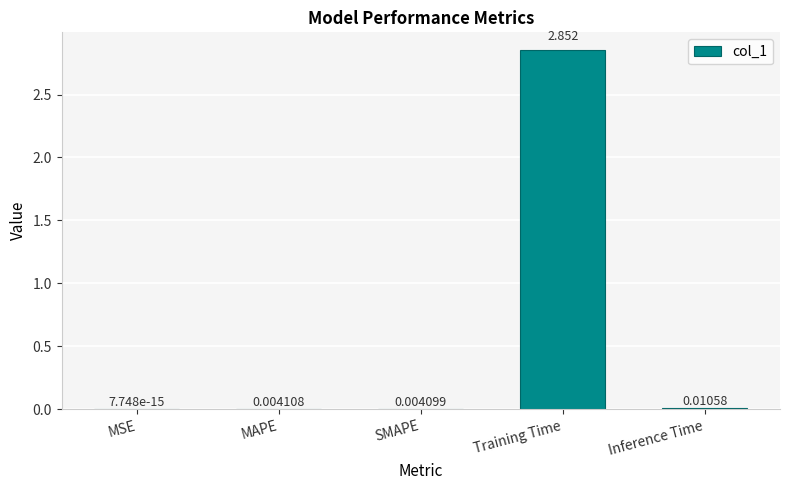

Which category has the highest value across all series?

Training Time